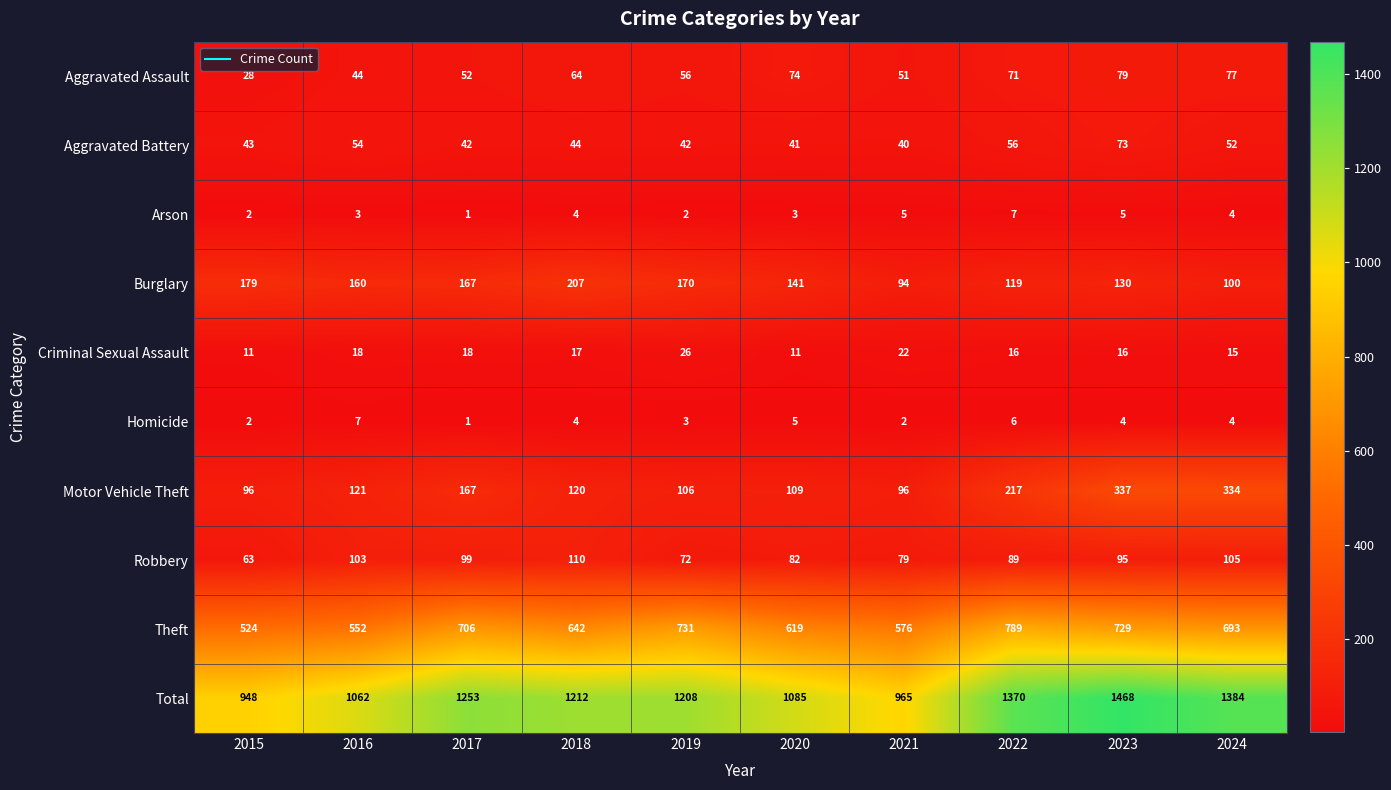

What is the difference between the second highest and minimum values in the Robbery series?

42